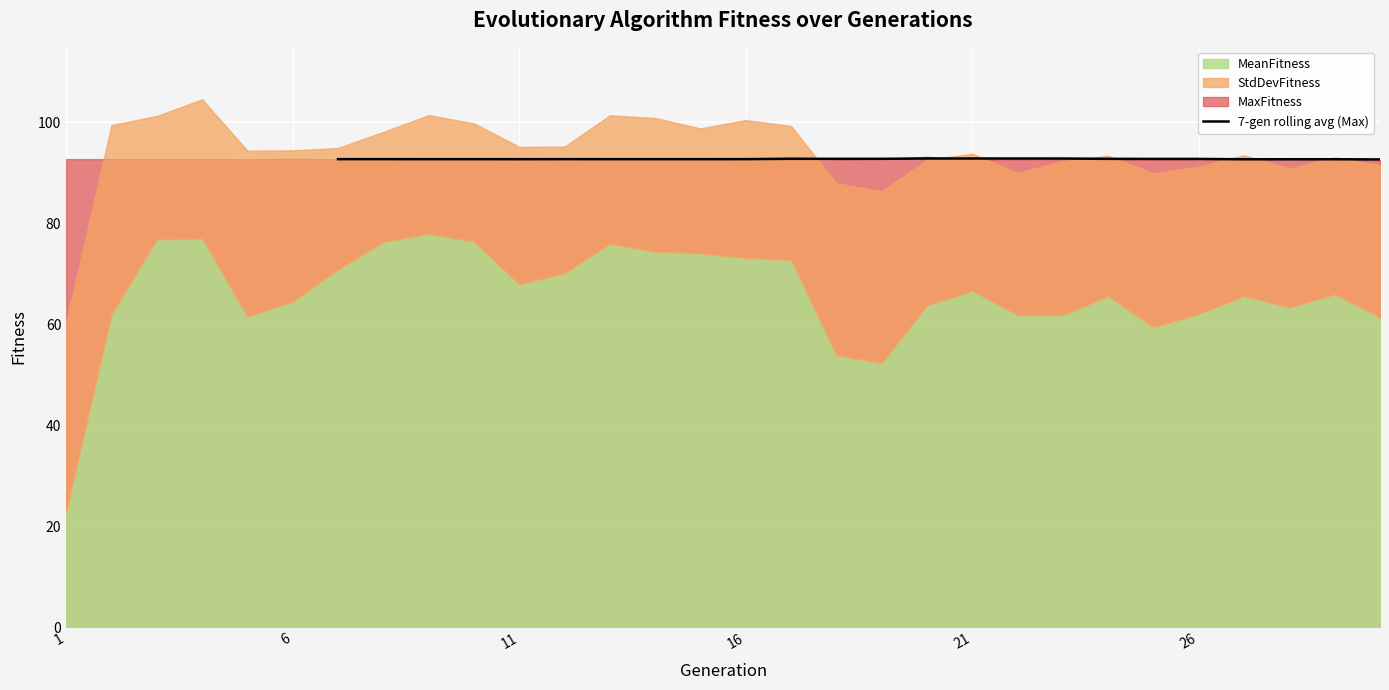

What is the difference between the maximum and minimum values?

0.2